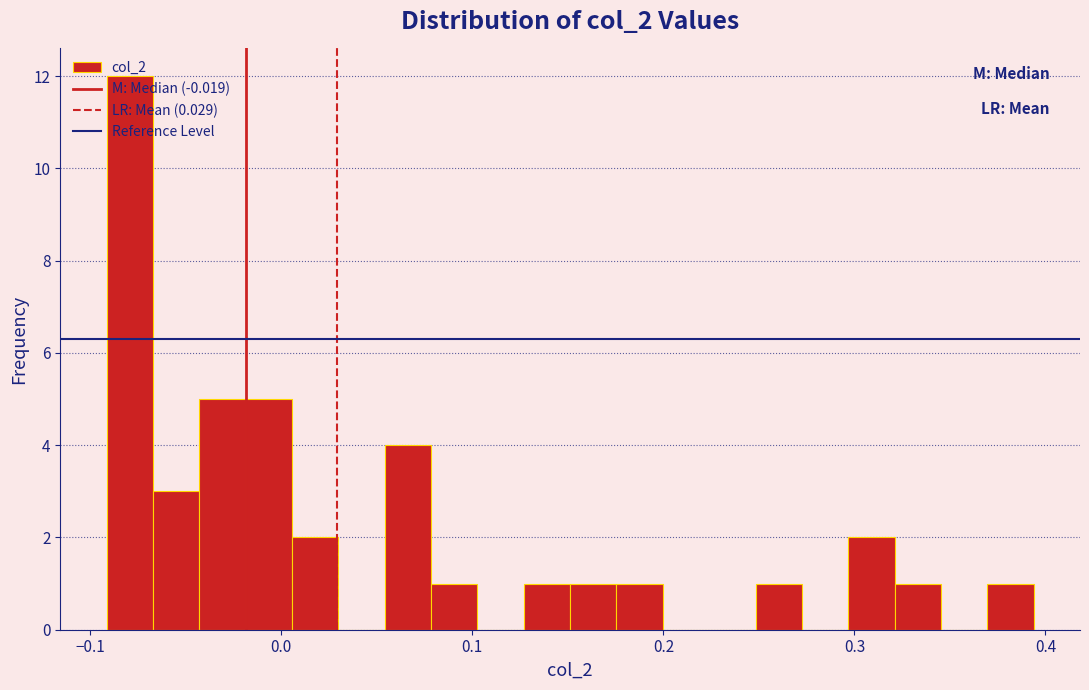

Read against the x-axis, roughly where is the centre of the tallest bar?

-0.08